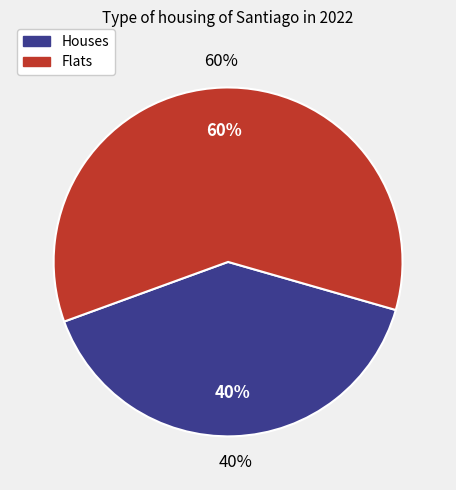

Does 264707010 represent more than half of the total?

No